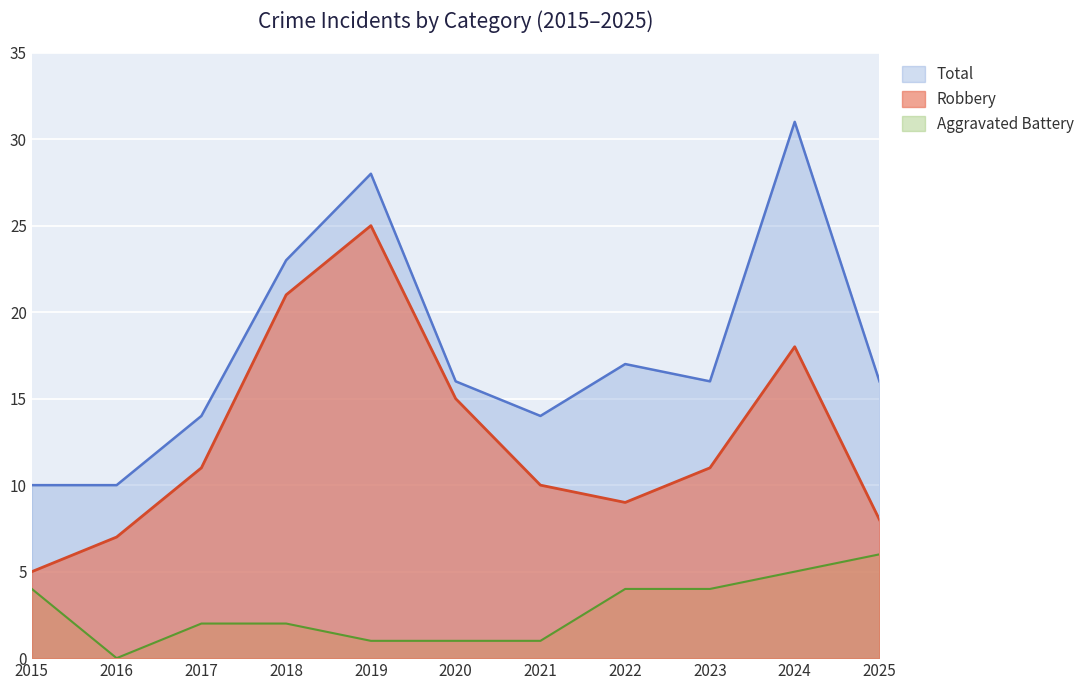

List the labels in order of Aggravated Battery value, smallest first.

2016, 2019, 2020, 2021, 2017, 2018, 2015, 2022, 2023, 2024, 2025